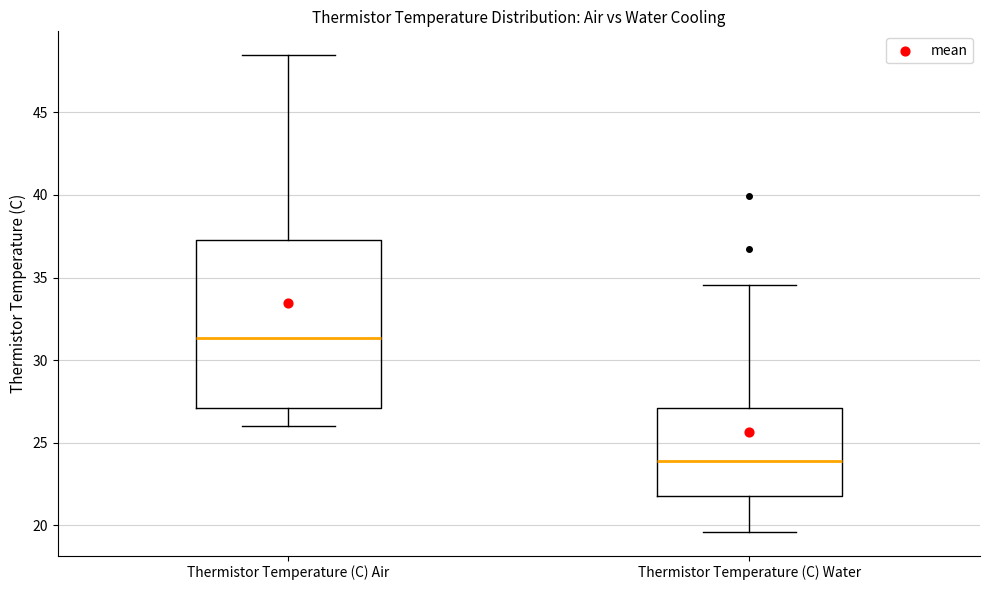

Which box's median line is the lowest?

Thermistor Temperature (C) Water